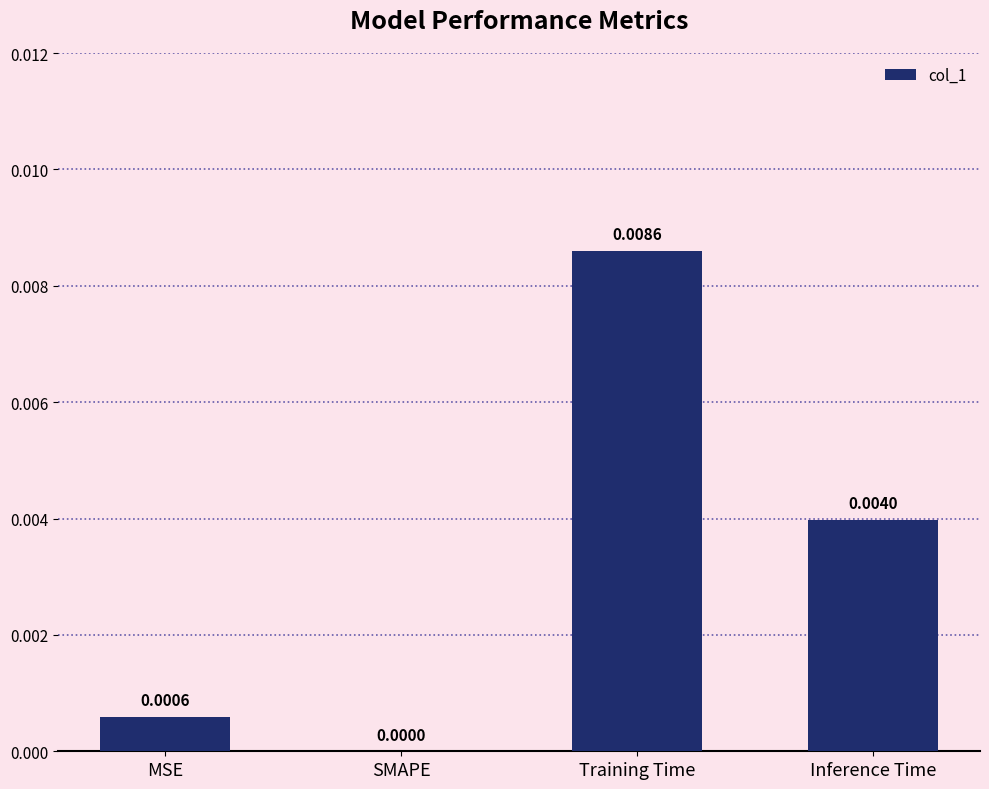

Where is the data nearest to the value 0?

SMAPE